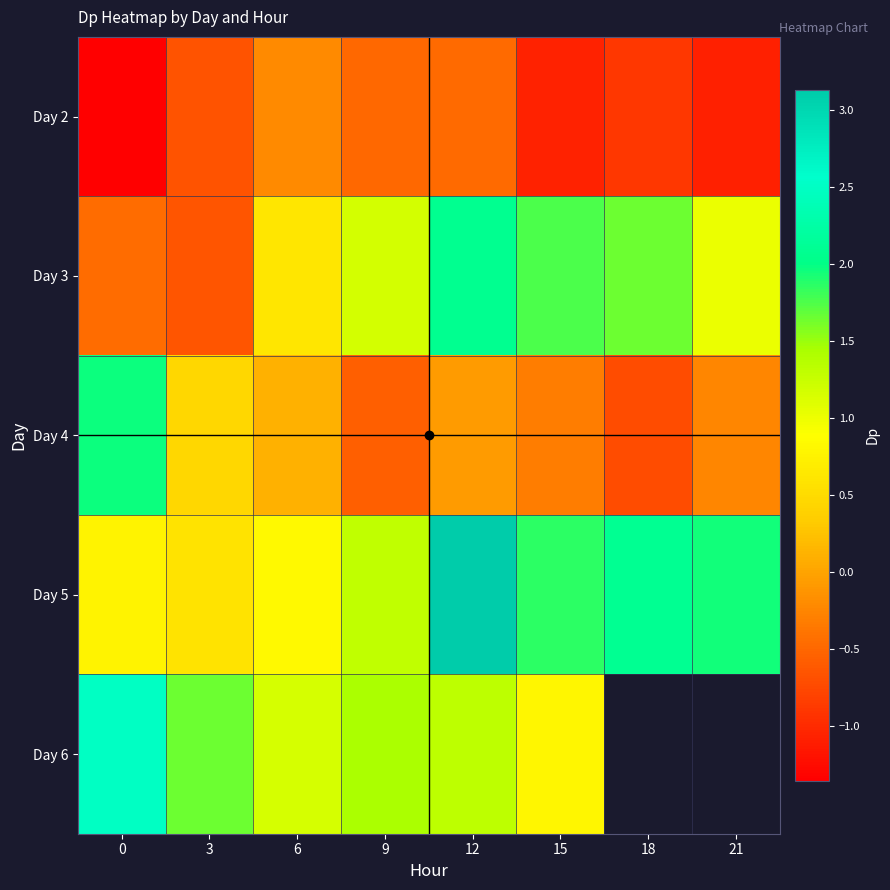

List the series in order of their overall mean, highest first.

Day 5, Day 3, Day 2, Day 6, Day 4